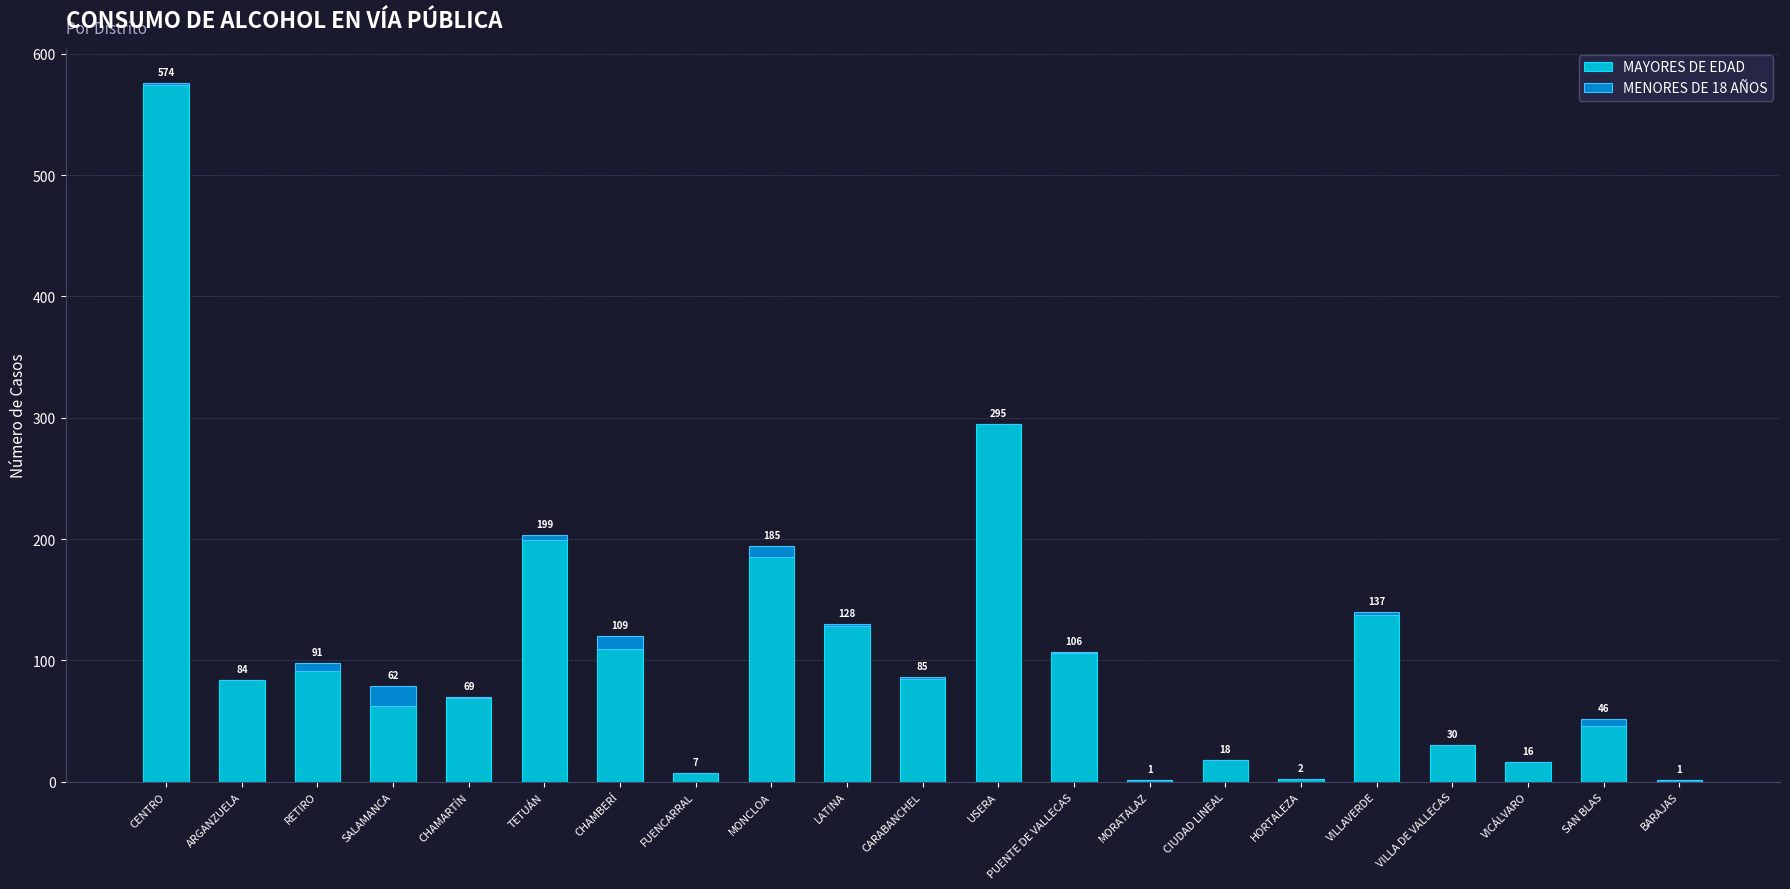

What is the maximum value for MAYORES DE EDAD?

574